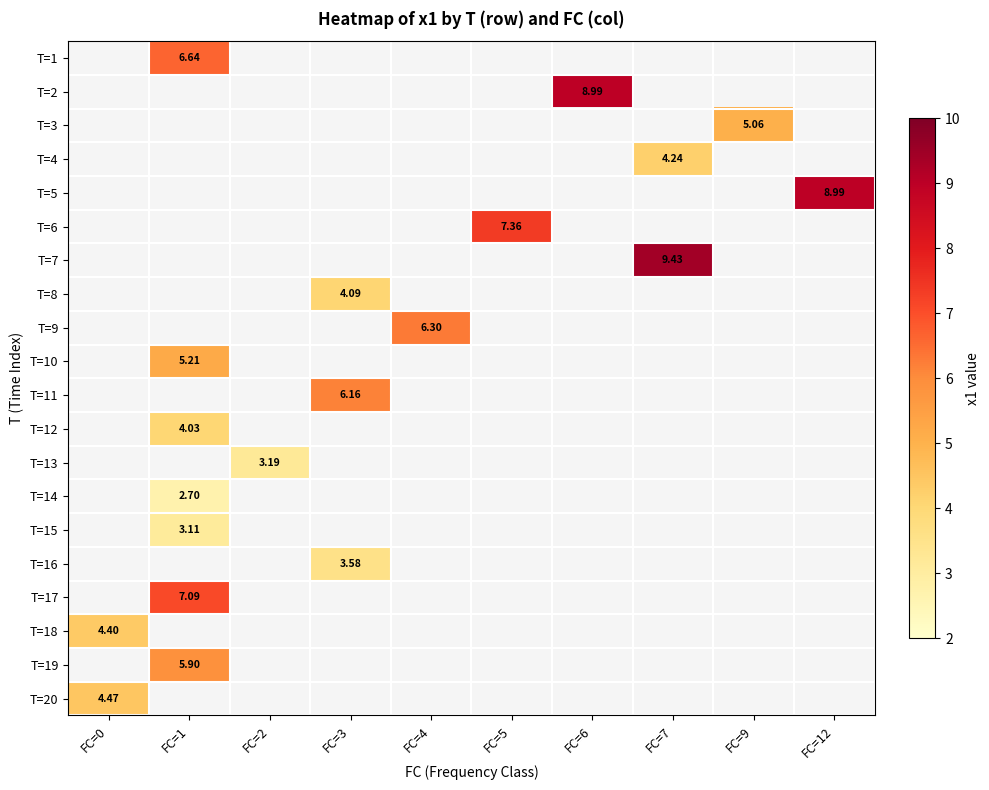

What is the minimum value shown in the chart?

2.7